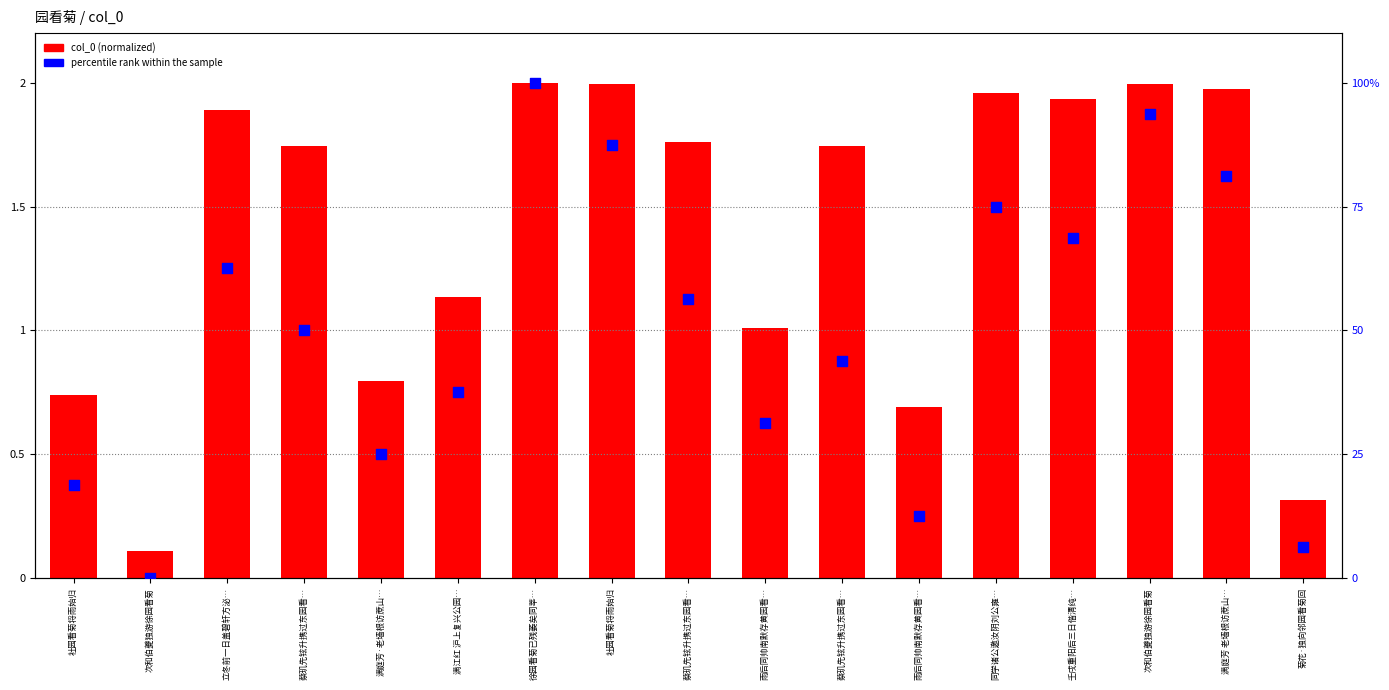

Which series has the largest total across all categories?

percentile rank within the sample